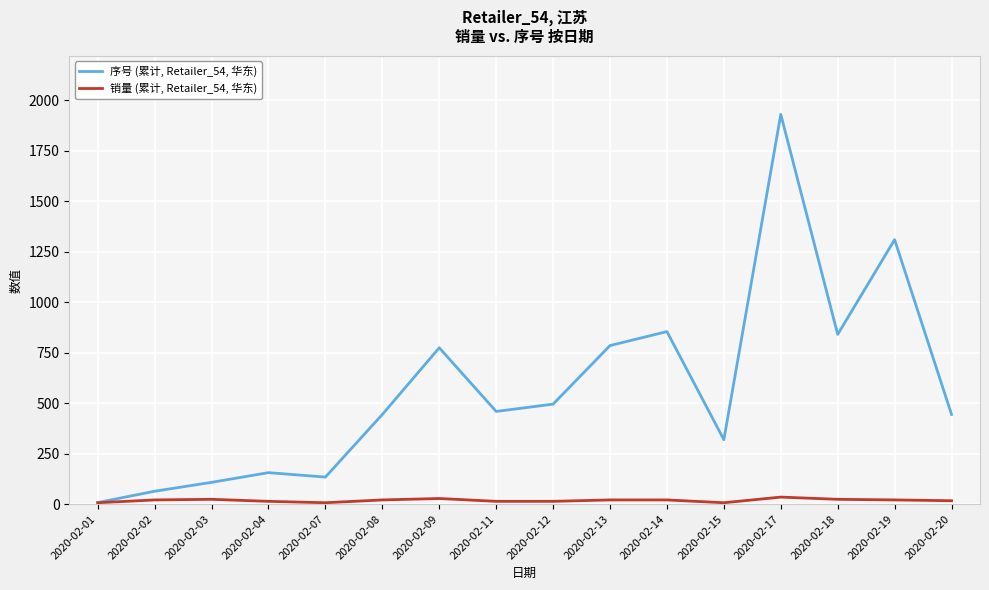

The 销量 (累计, Retailer_54, 华东) series shows 14 at 2020-02-12. True or false?

True